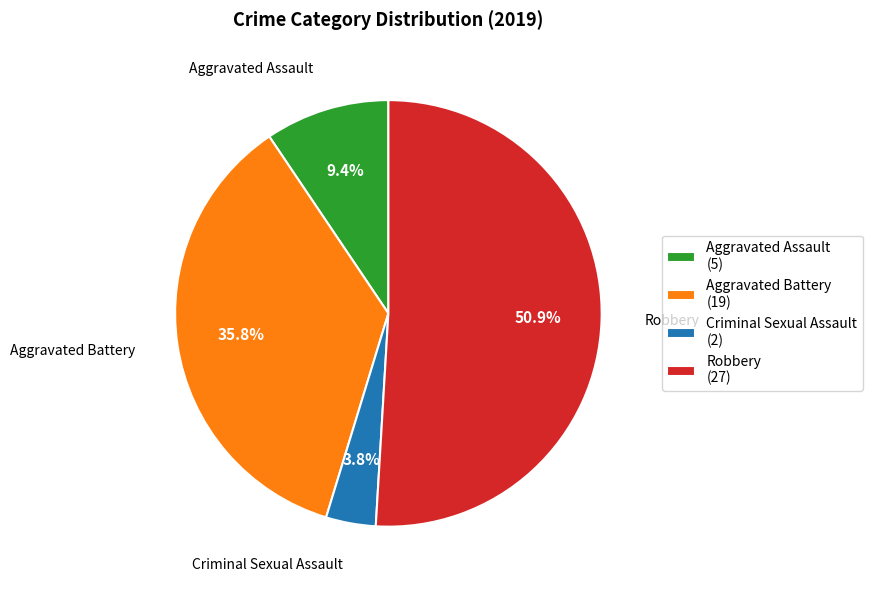

Count the number of slices in the pie.

4